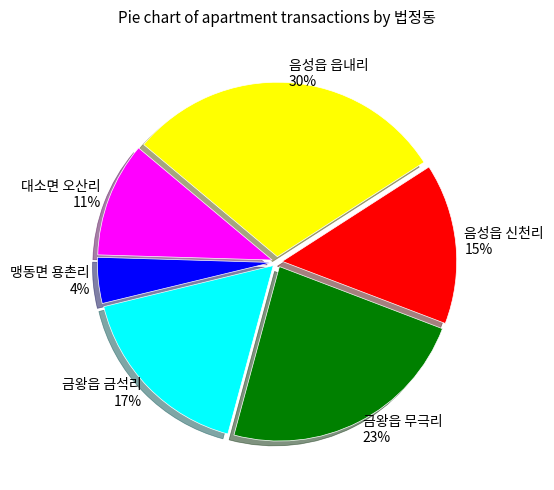

To the nearest percent, what is the difference between the largest and smallest slice percentages?

26%